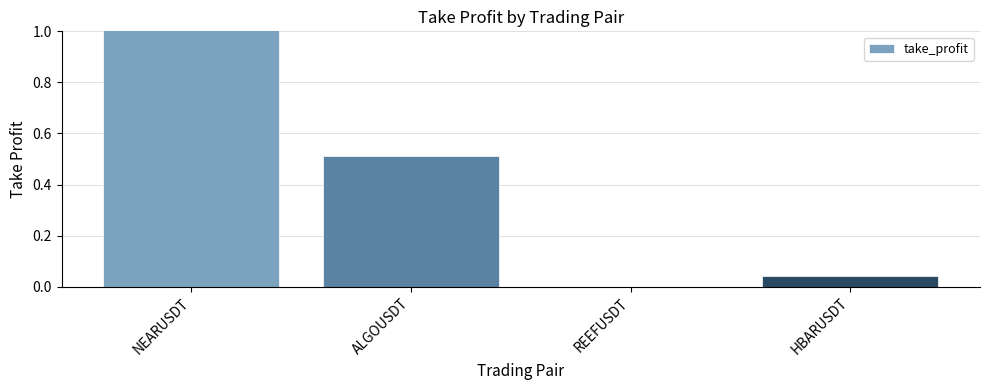

List the labels in order of value, largest first.

NEARUSDT, ALGOUSDT, HBARUSDT, REEFUSDT